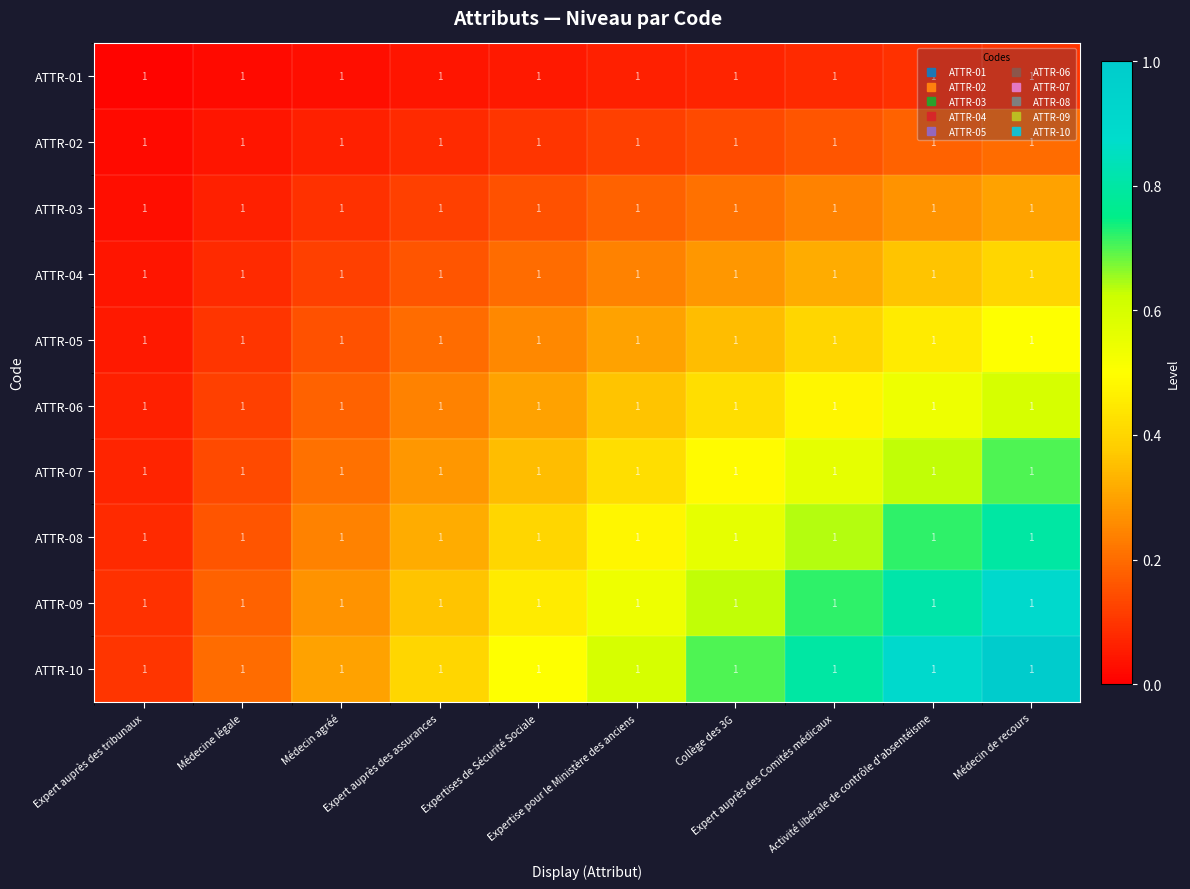

Is it true that ATTR-09 equals 0.1 at Expert auprès des tribunaux?

False